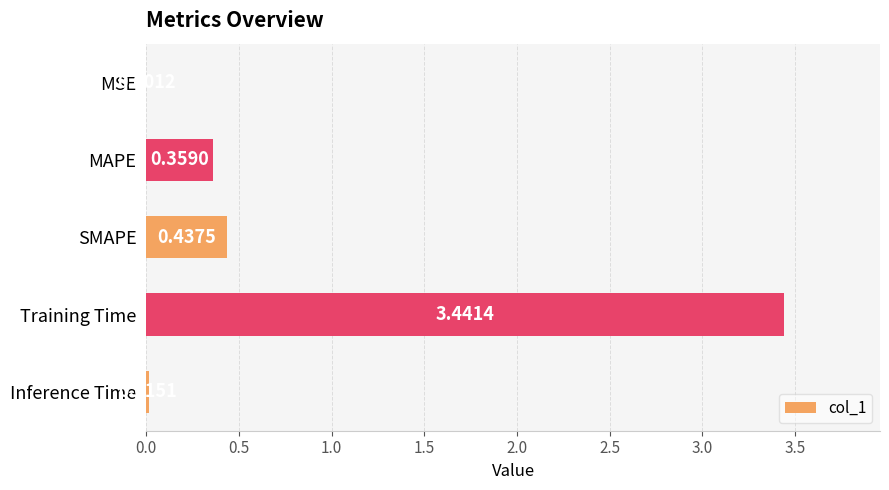

Which category has the highest value across all series?

Training Time